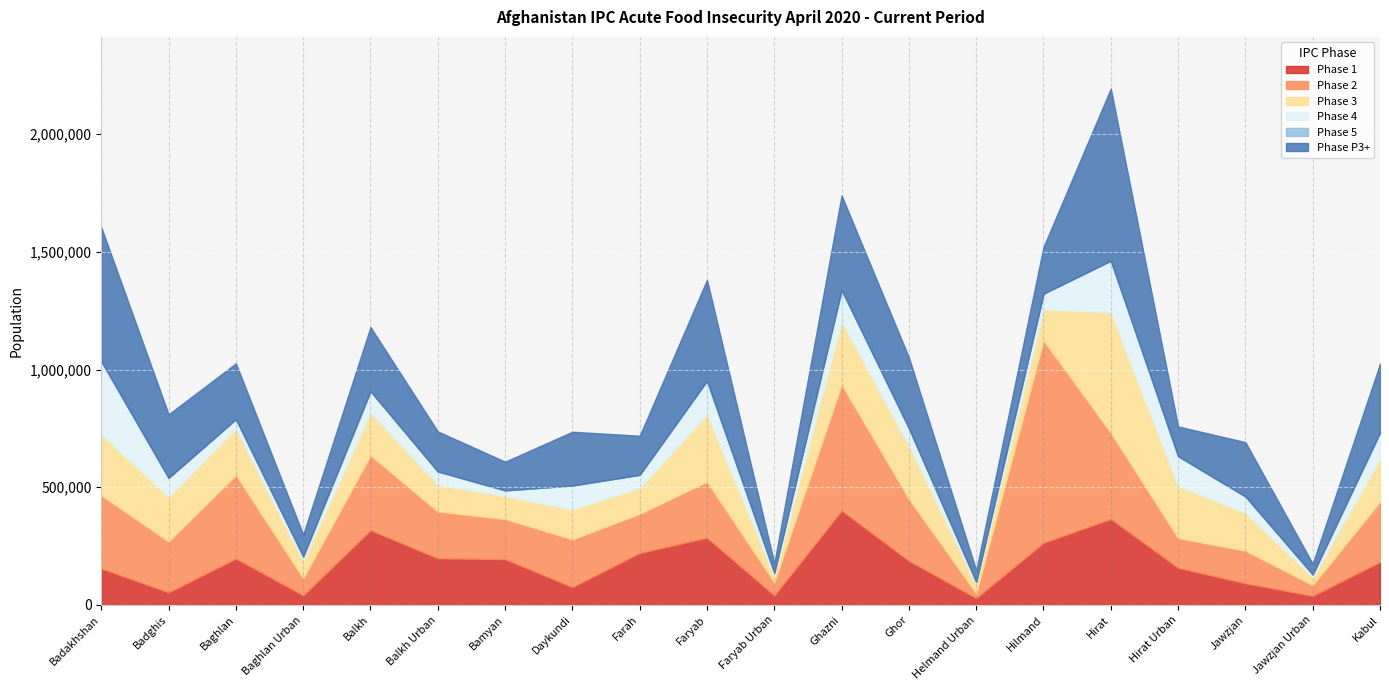

Which series has the largest total across all categories?

Phase P3+